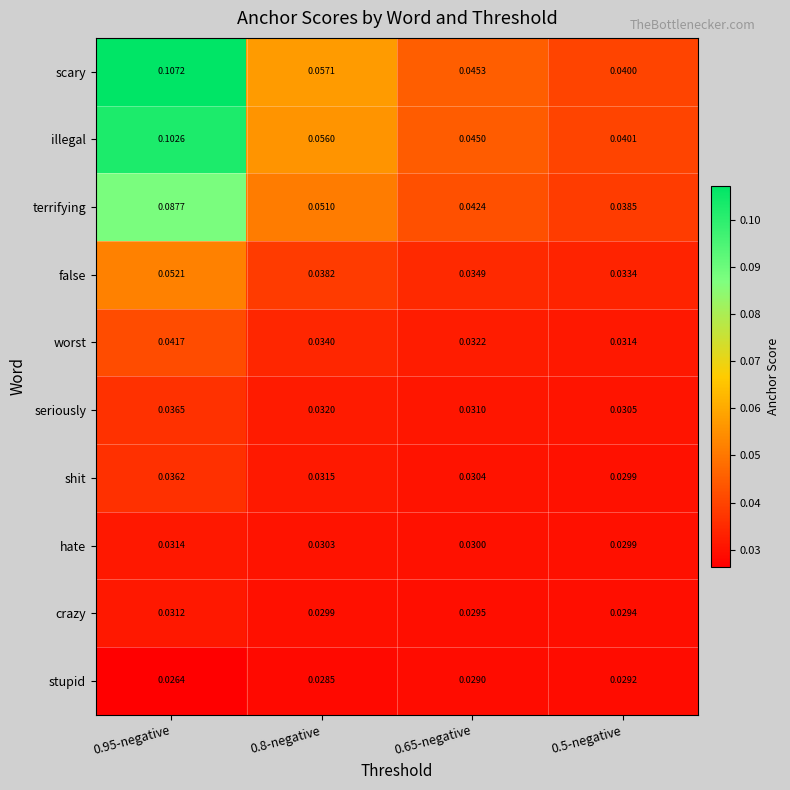

At 0.8-negative, list the series in order from smallest to largest.

stupid, crazy, hate, shit, seriously, worst, false, terrifying, illegal, scary